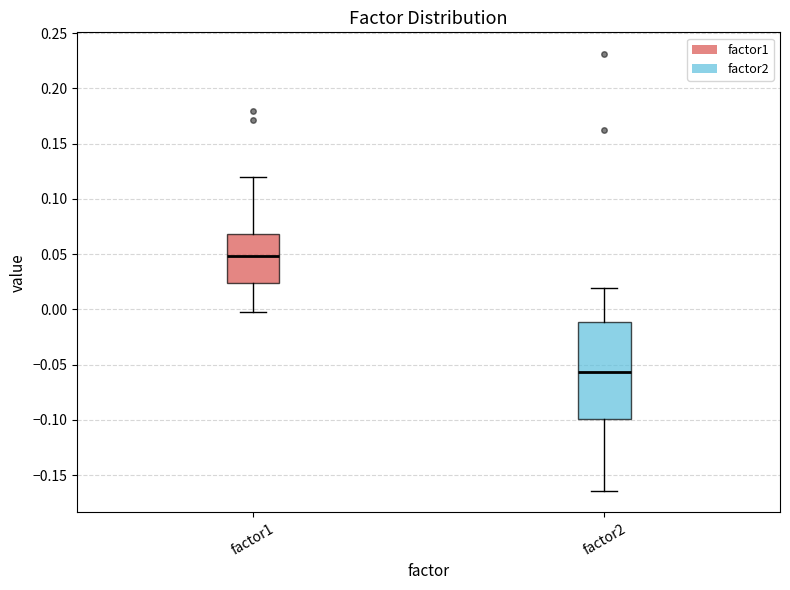

Where does the upper whisker of the box for factor2 end on the y-axis? The values are not printed on the chart, so give them approximately, as read against the axis.

0.020